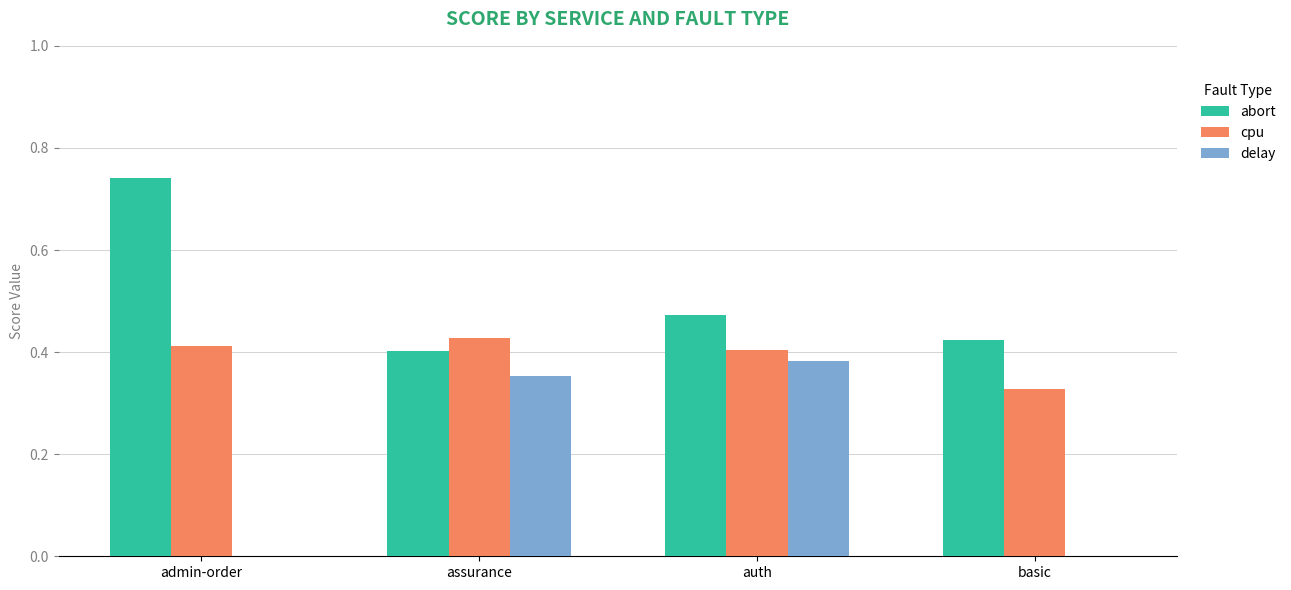

True or false: cpu has a value of 0.4 at admin-order.

True